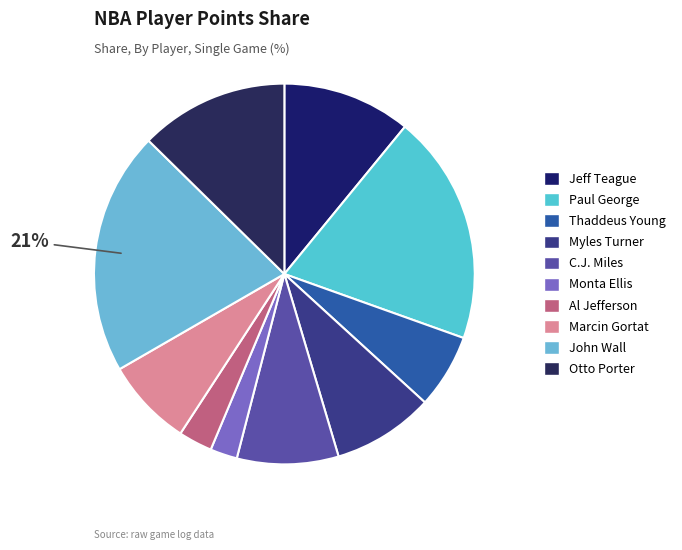

To the nearest percent, what percentage of the pie is Monta Ellis?

2%